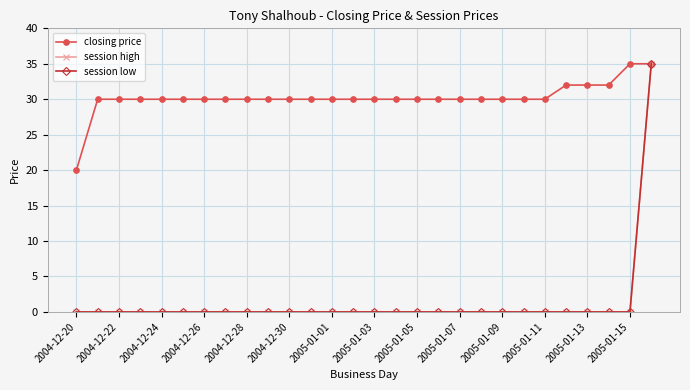

Is this an area chart (filled region under the line)?

No